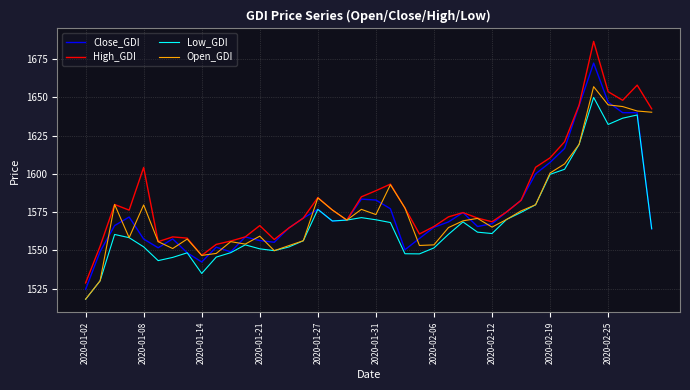

How many lines are shown in the chart?

4